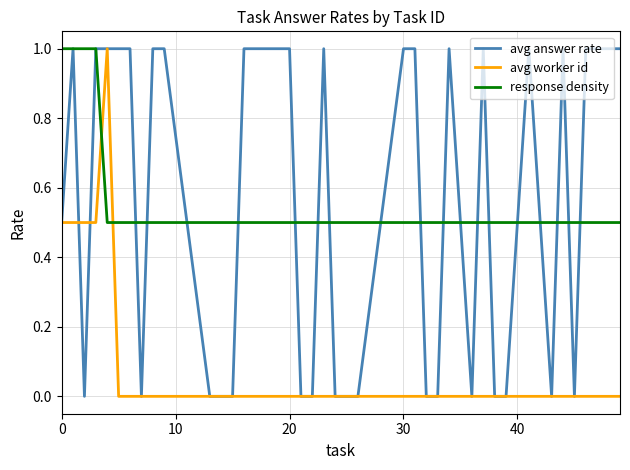

What is the difference between the second highest and minimum values in the response density series?

0.5